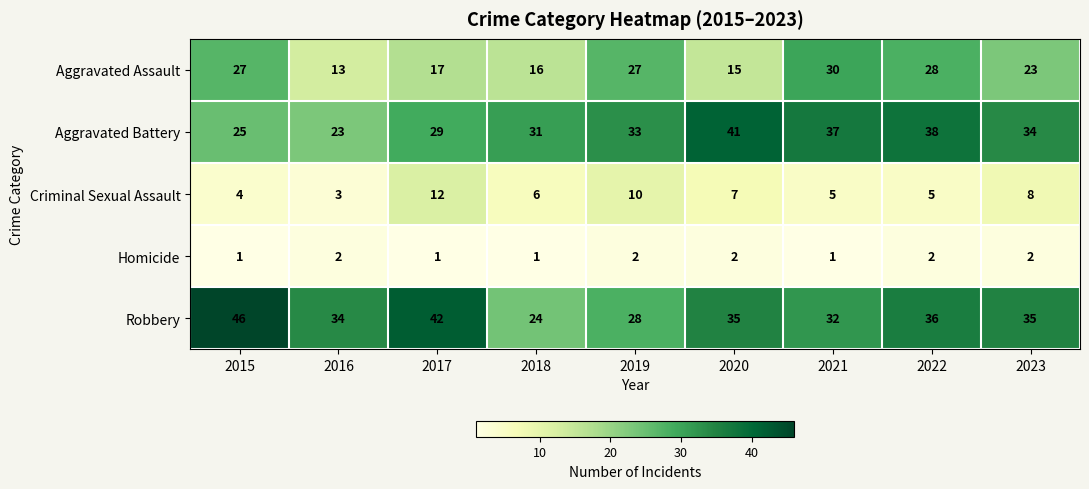

Which series has the largest total across all categories?

Robbery